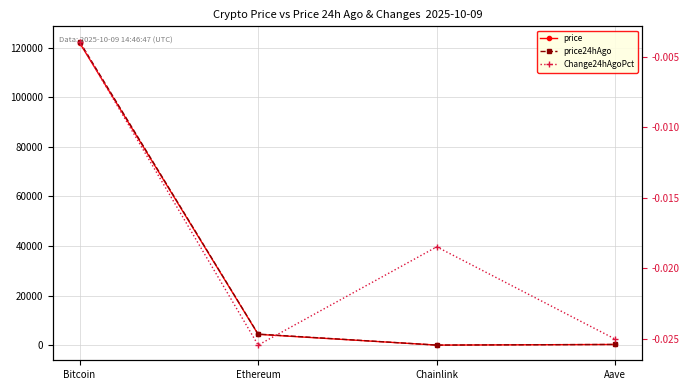

True or false: price24hAgo and price cross at least once.

False